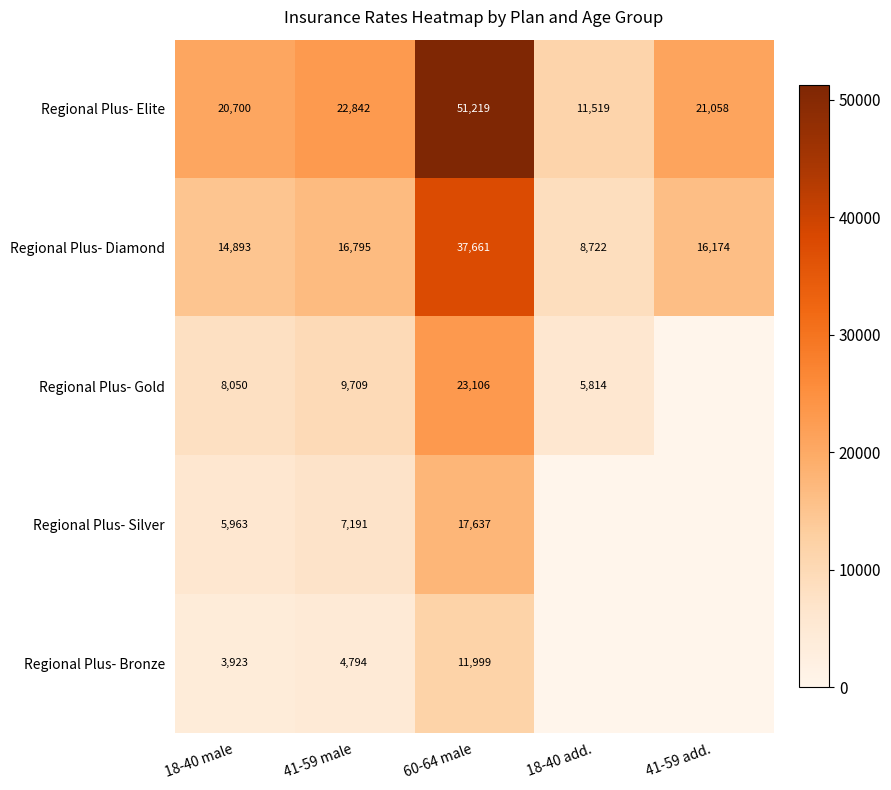

Is it true that Regional Plus- Diamond equals 37661 at 60-64 male?

True